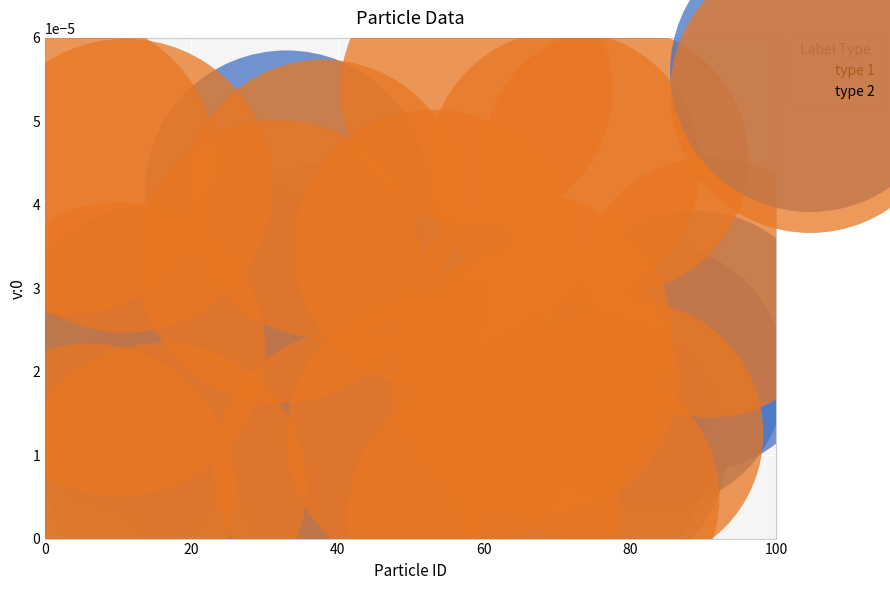

Which series has the widest spread of Y values?

type 2